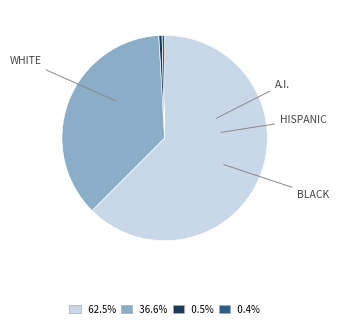

Is there a majority slice in this chart?

Yes